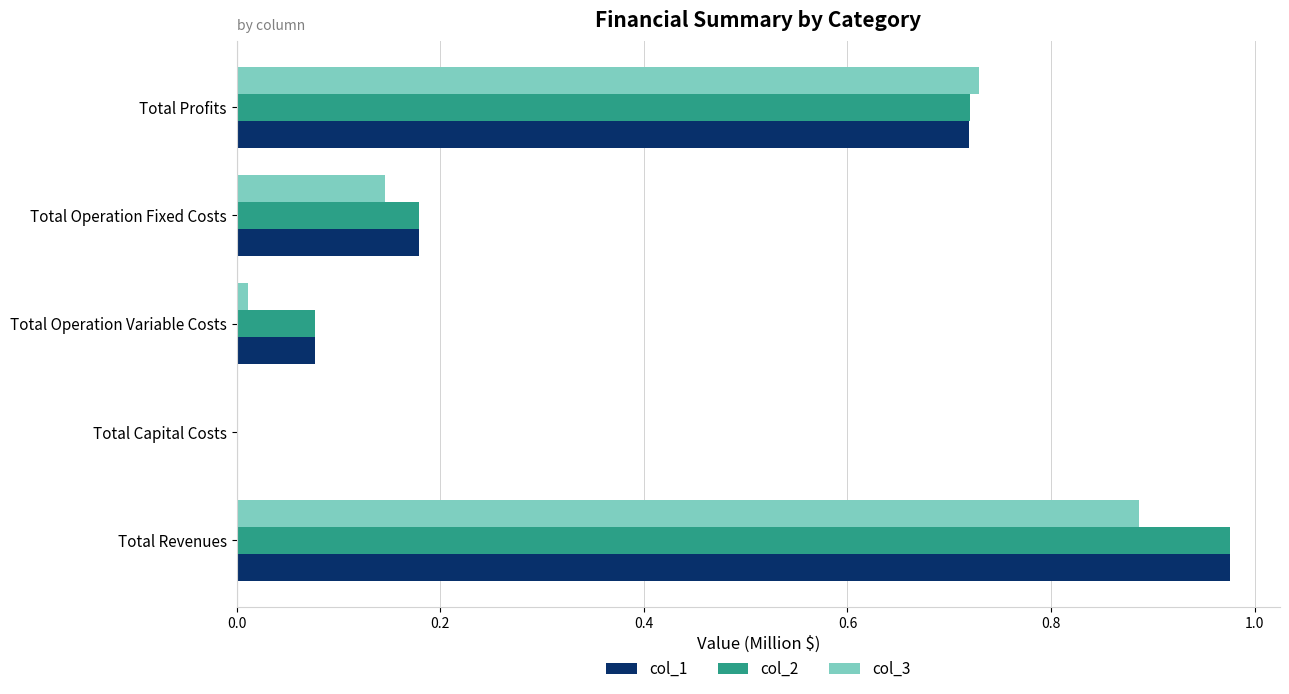

Which label corresponds to the largest value in the chart?

Total Revenues